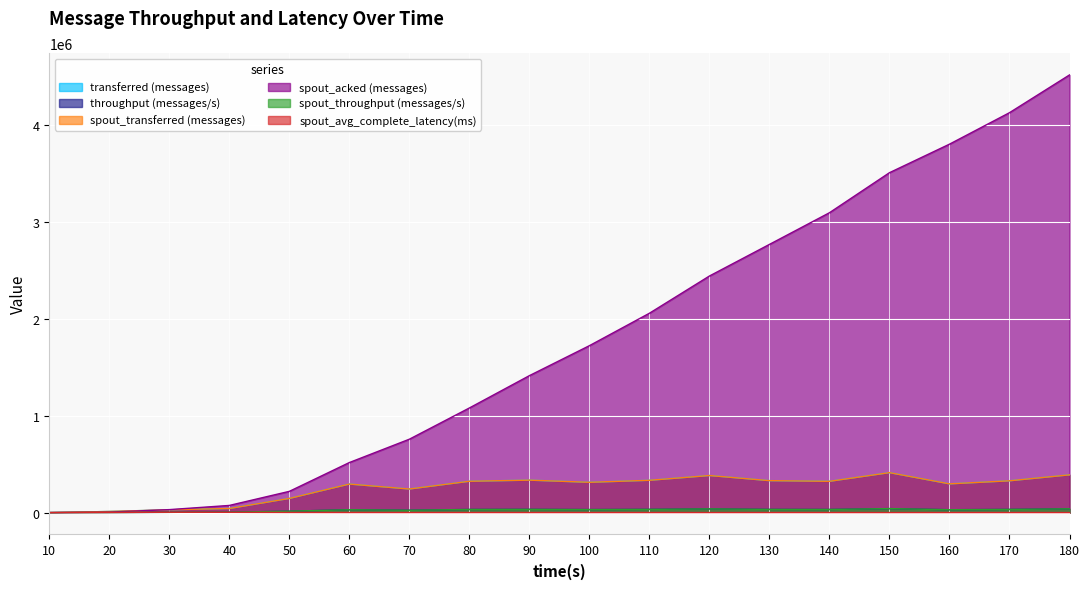

Where is spout_transferred (messages) nearest to the value 206010?

70